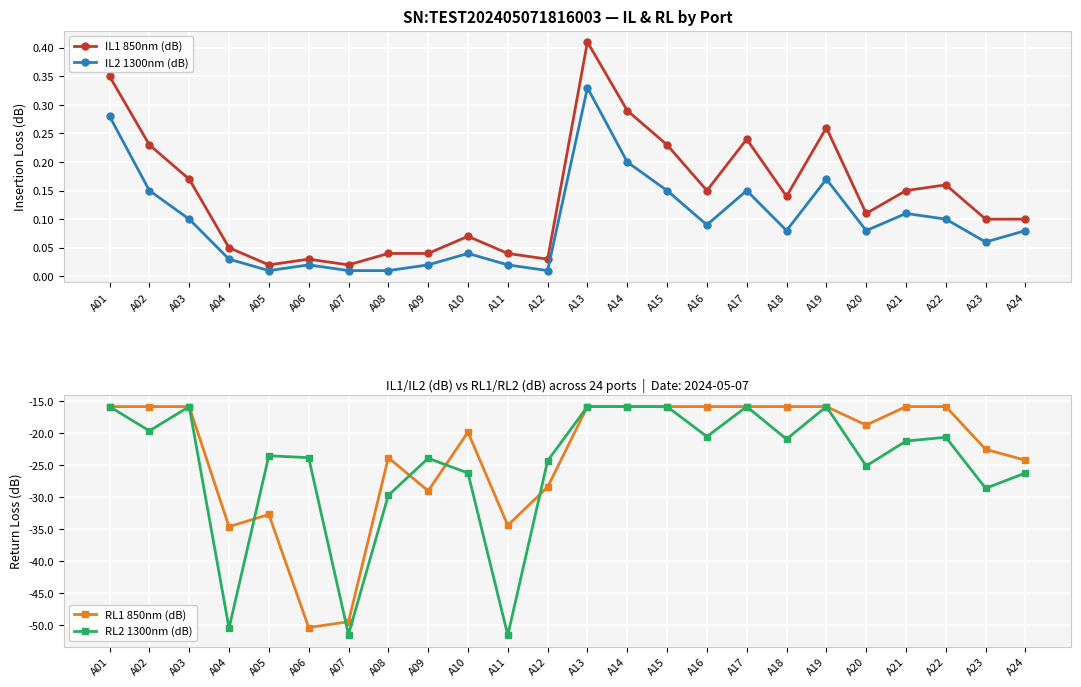

True or false: RL1 850nm (dB) and IL1 850nm (dB) cross at least once.

False